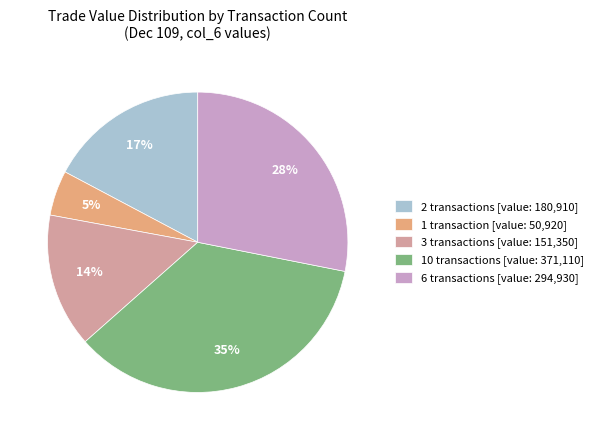

How many segments does this pie chart have?

5